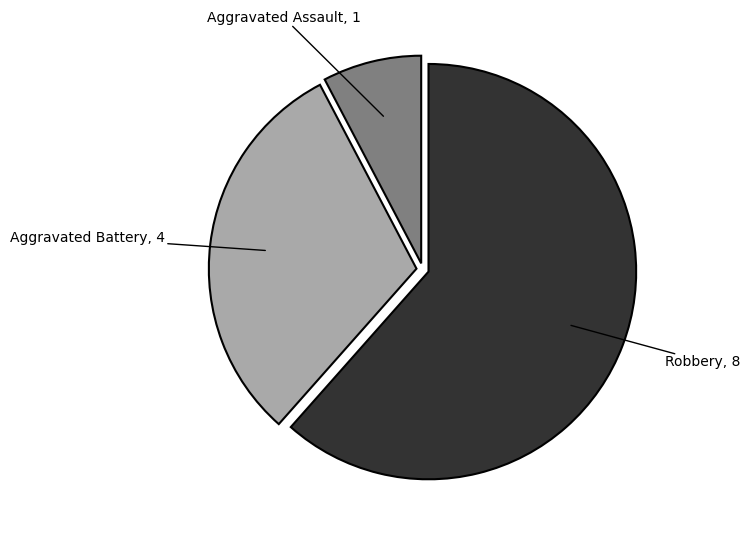

Combined, do Aggravated Assault and Robbery account for over 50%?

Yes